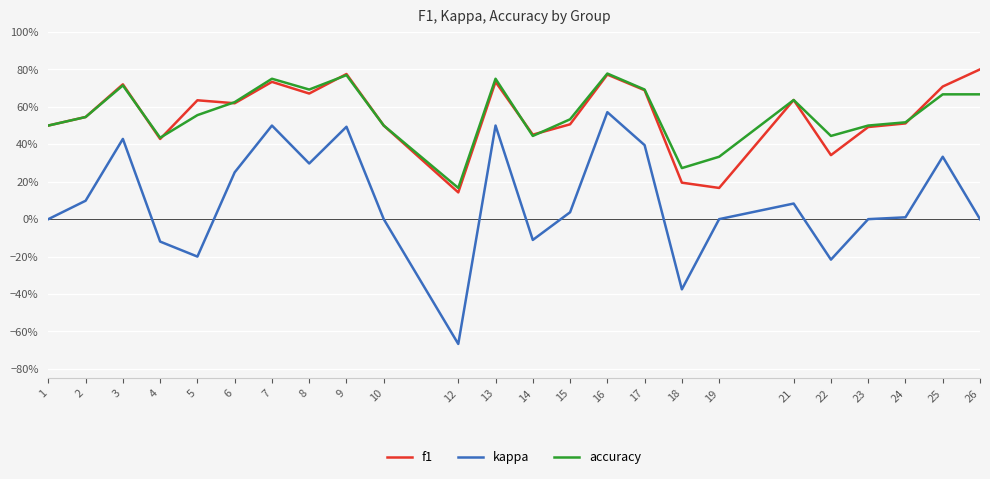

What are all the series names shown in the legend?

f1, kappa, accuracy